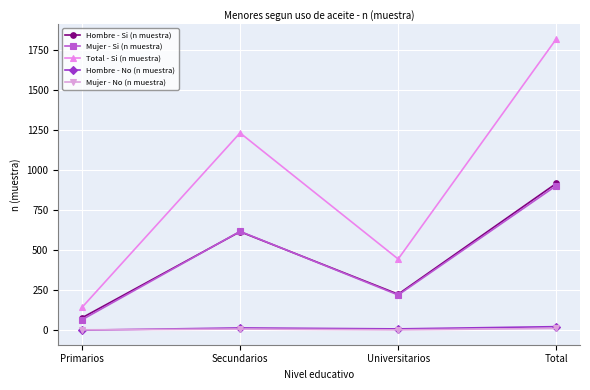

True or false: Hombre - No (n muestra) and Hombre - Si (n muestra) cross at least once.

False